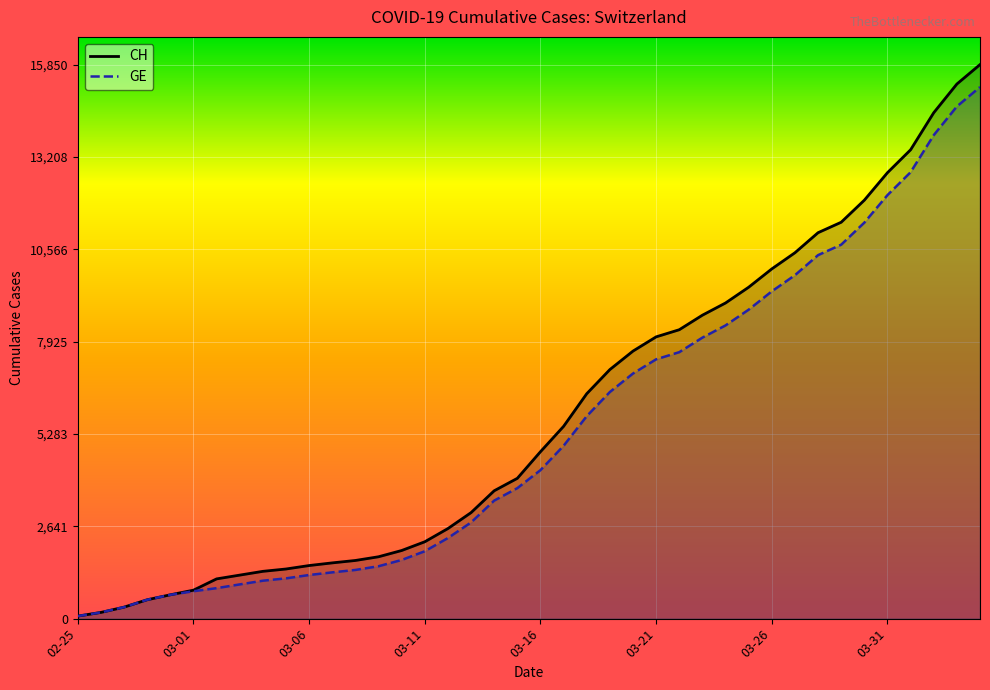

What is the spread (max minus min) of values at 26?

642